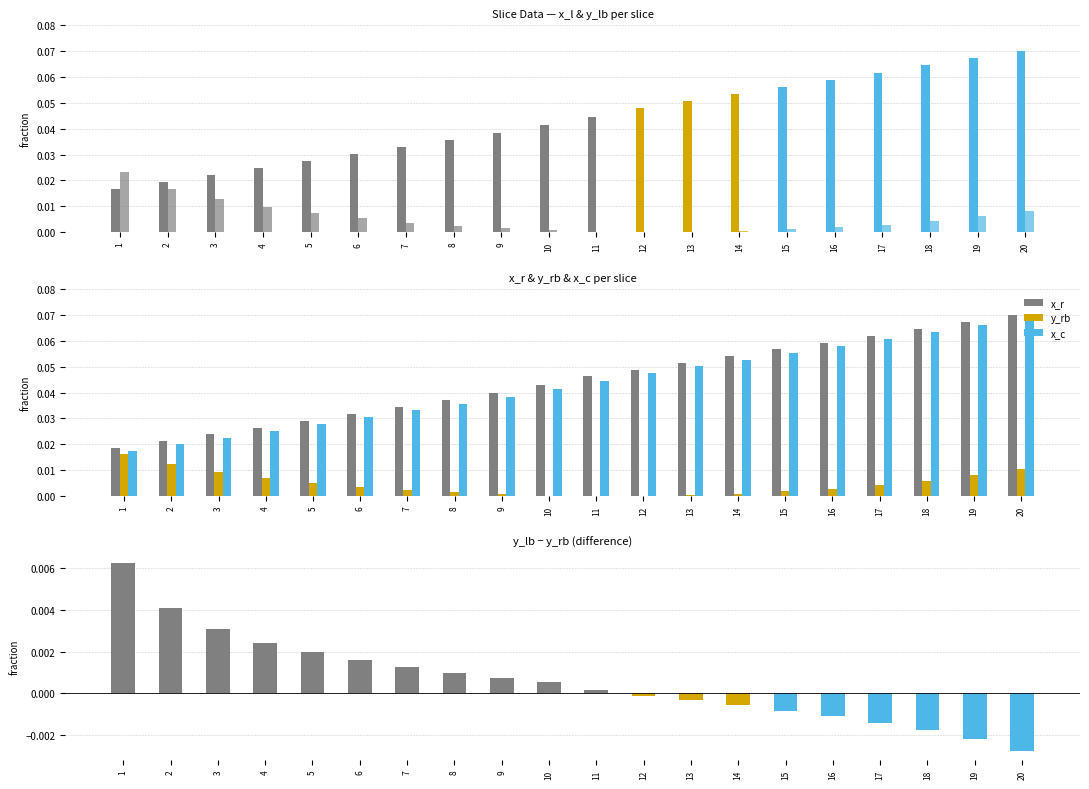

How many series are shown in this chart?

6